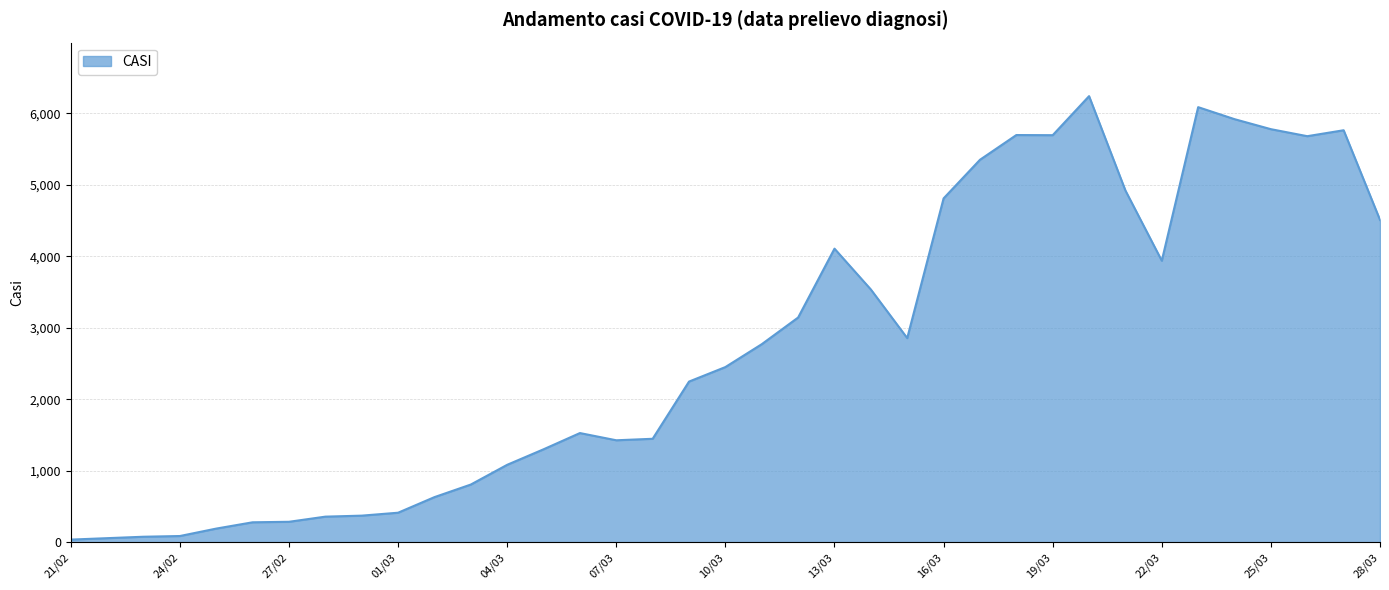

What is the difference between the maximum and minimum values?

6202